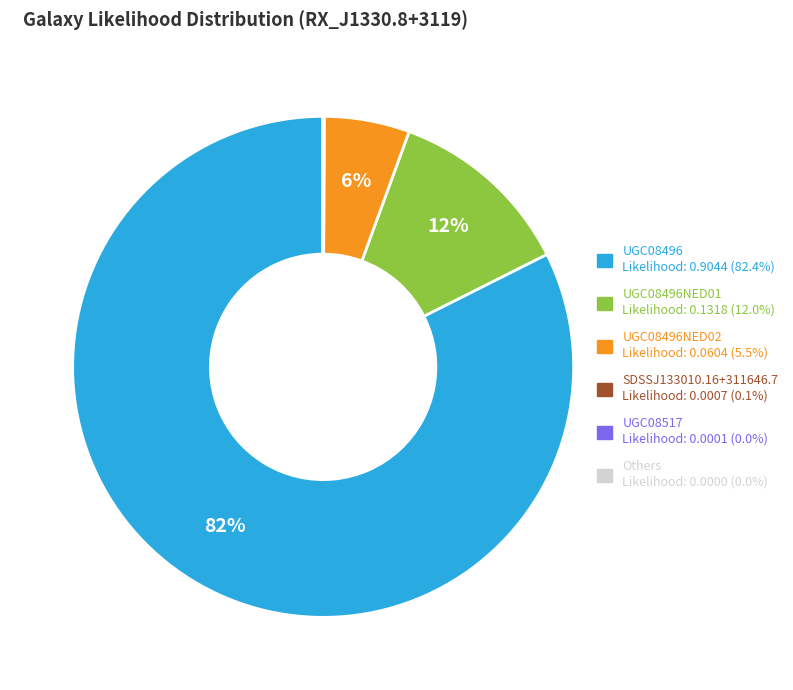

To the nearest percent, what is the average slice percentage?

17%